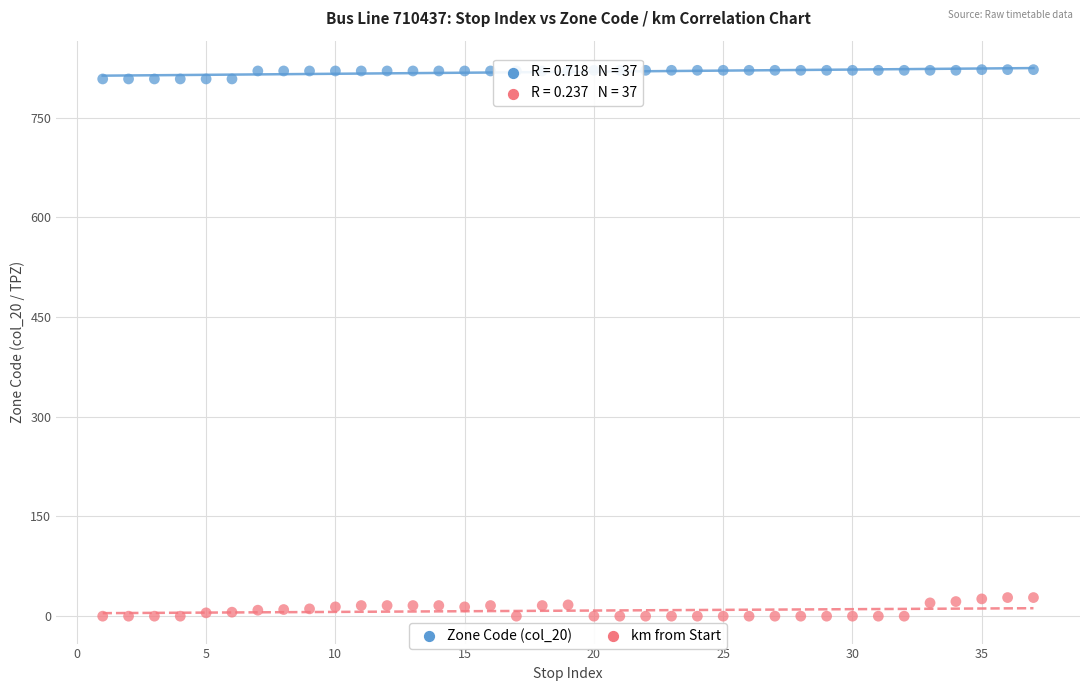

Across all data points, what is the range of X values (max minus min)?

36